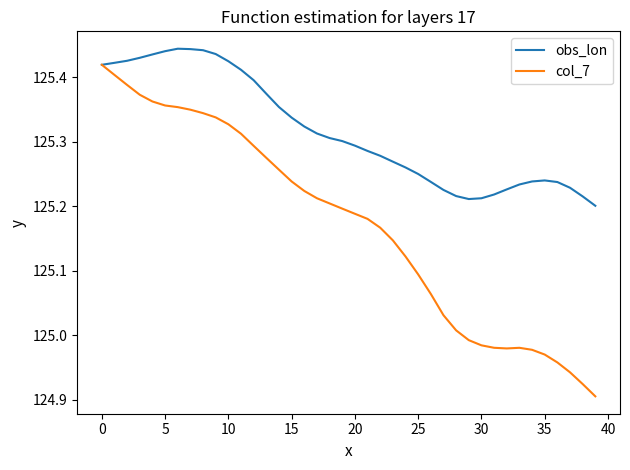

How many series are shown in this chart?

2